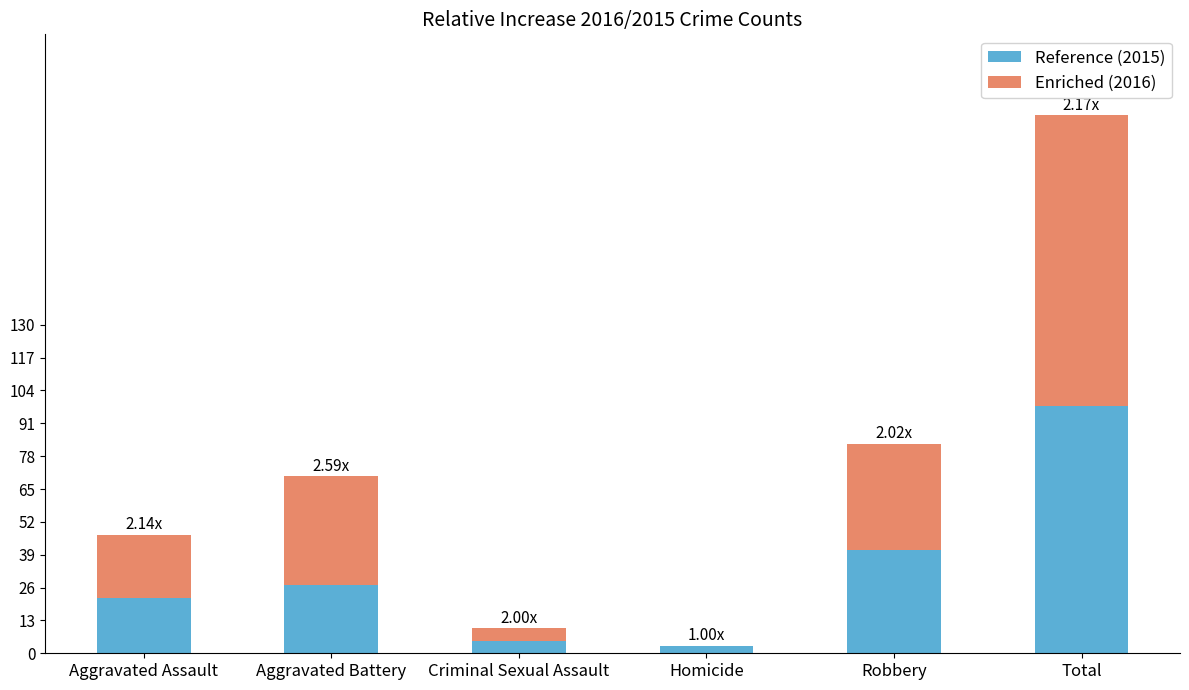

What is the total value across all series at Total?

213